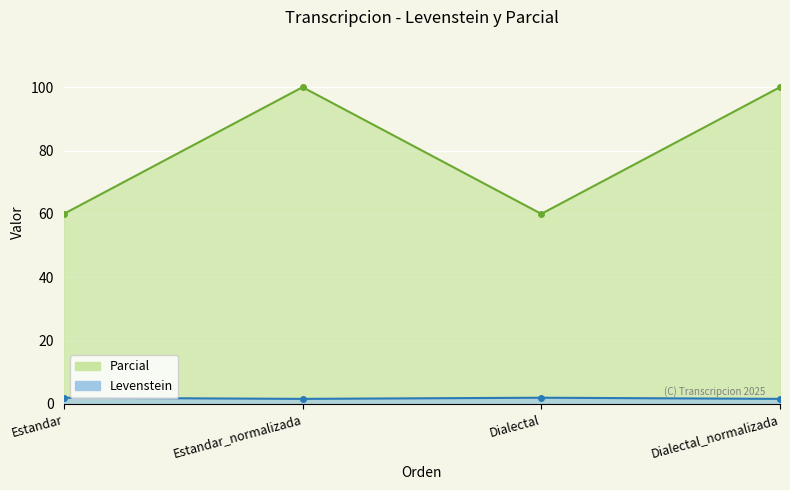

At how many categories does at least one series exceed 35?

4